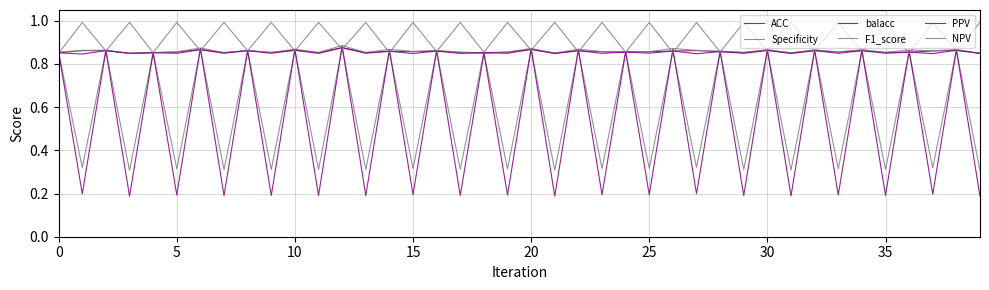

What is the difference between the maximum and minimum values in the F1_score series?

0.6